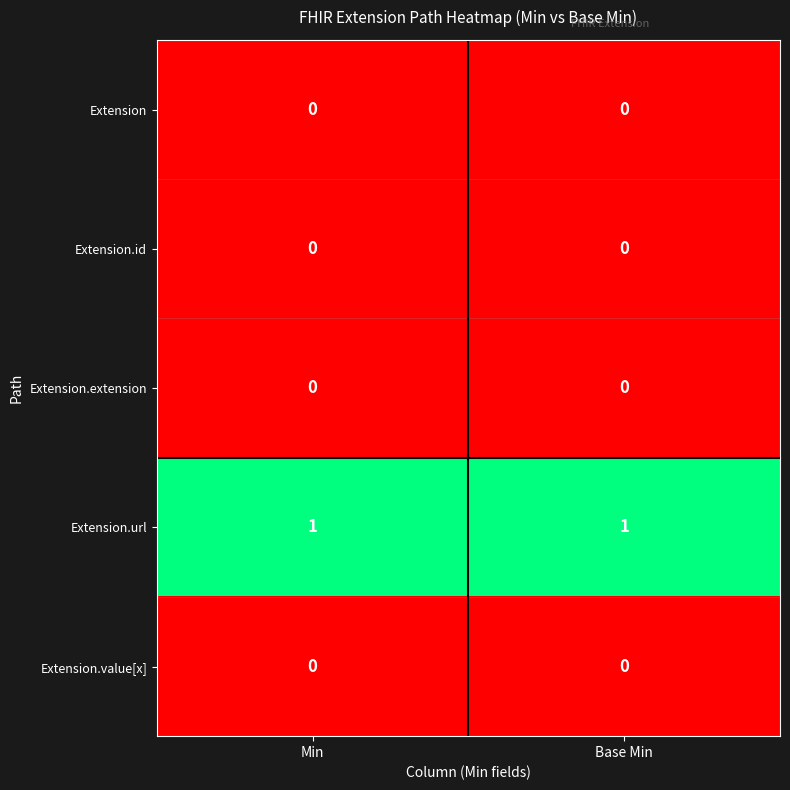

At how many categories does at least one series exceed 0?

2